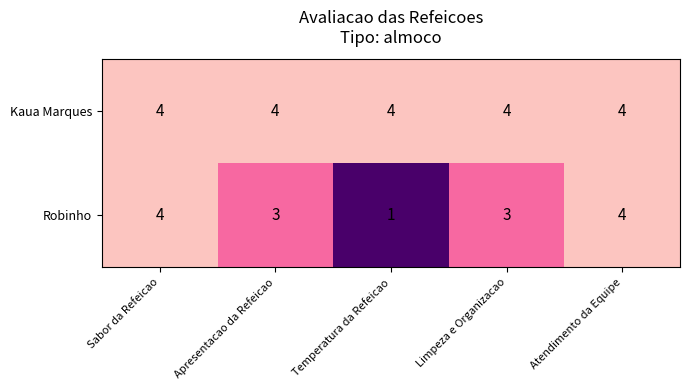

Where does the Robinho series first go above 3?

Sabor da Refeicao